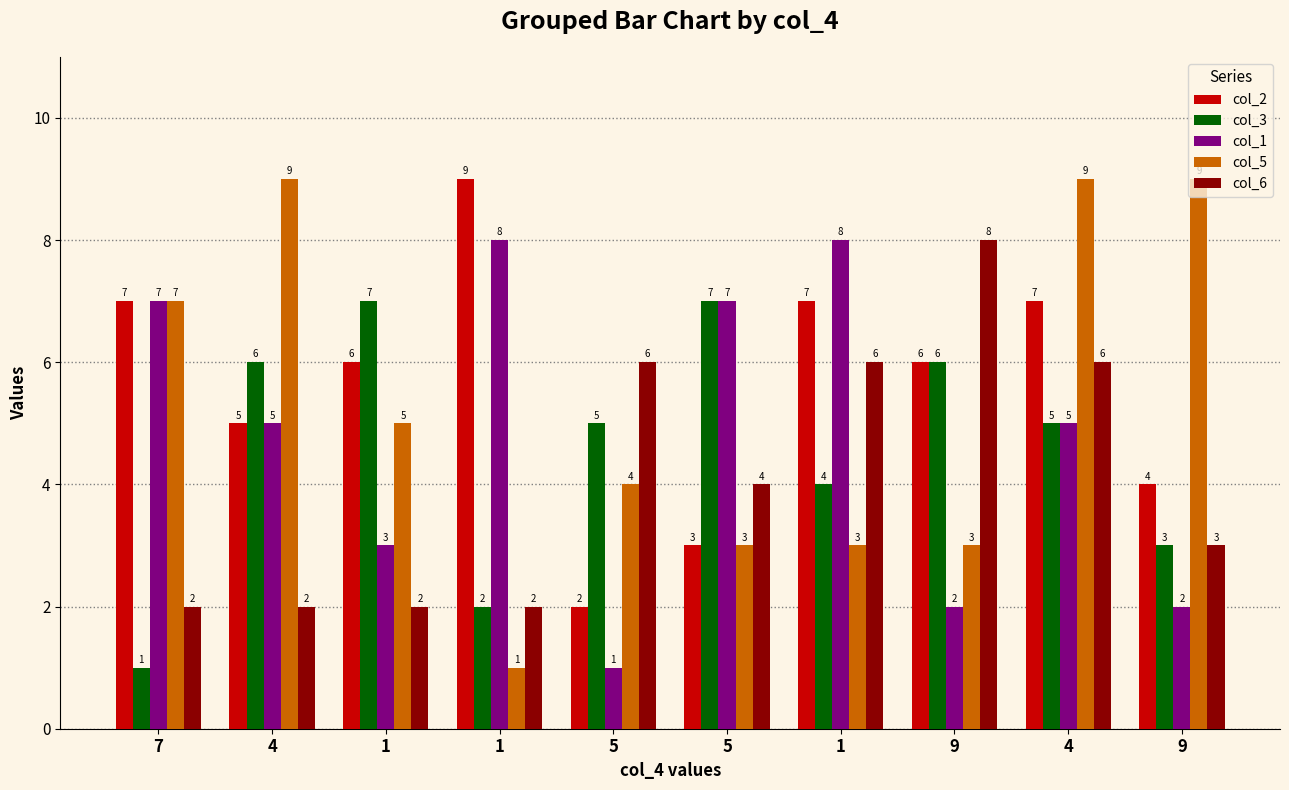

What is the difference between the col_2 values at 7 and 1?

2